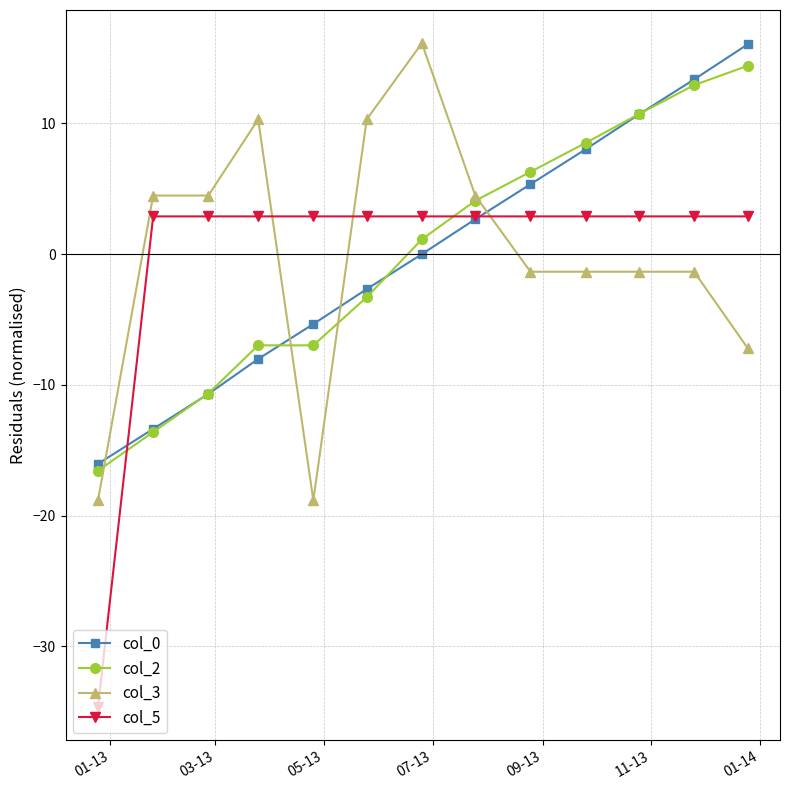

What is the value of the col_5 point at the 5th from the left?

2.9